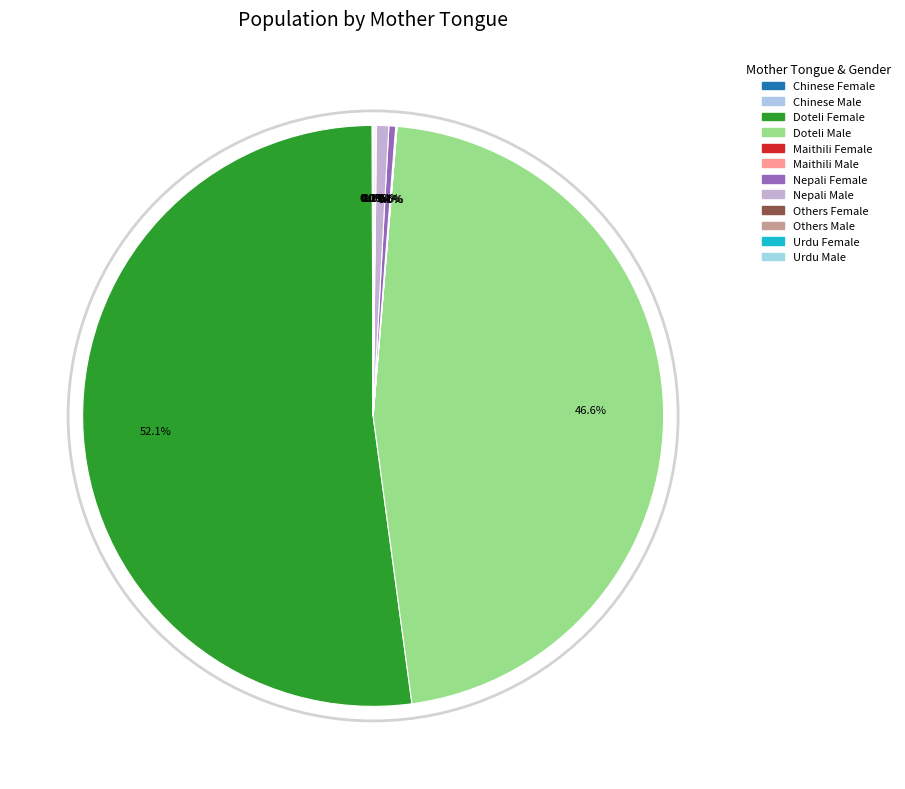

How many segments does this pie chart have?

12